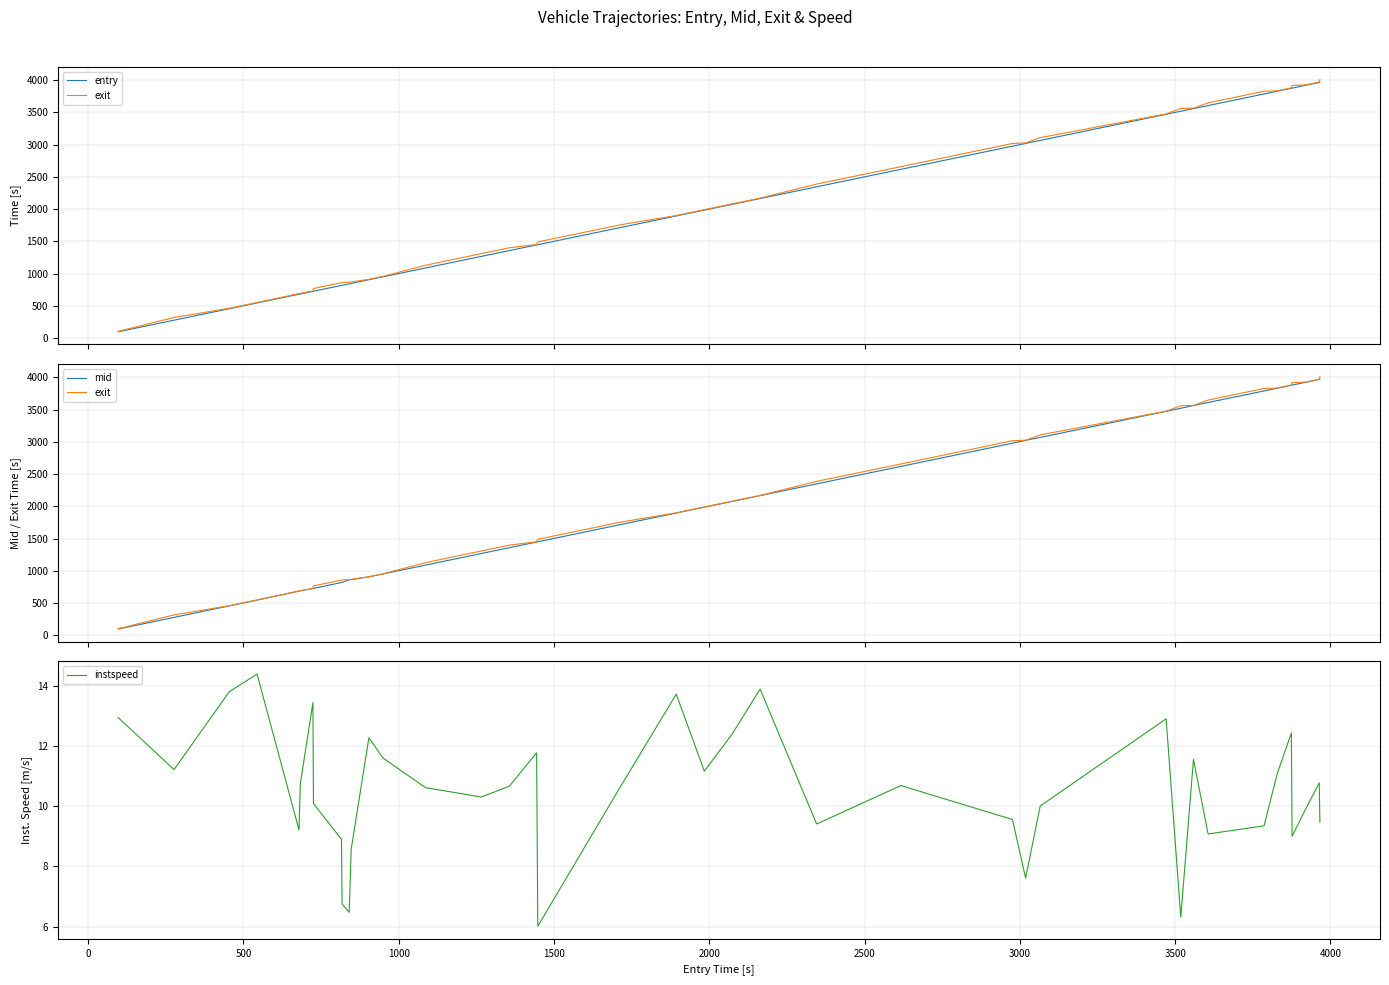

What is the value of the mid point at the 14th from the left?

953.1